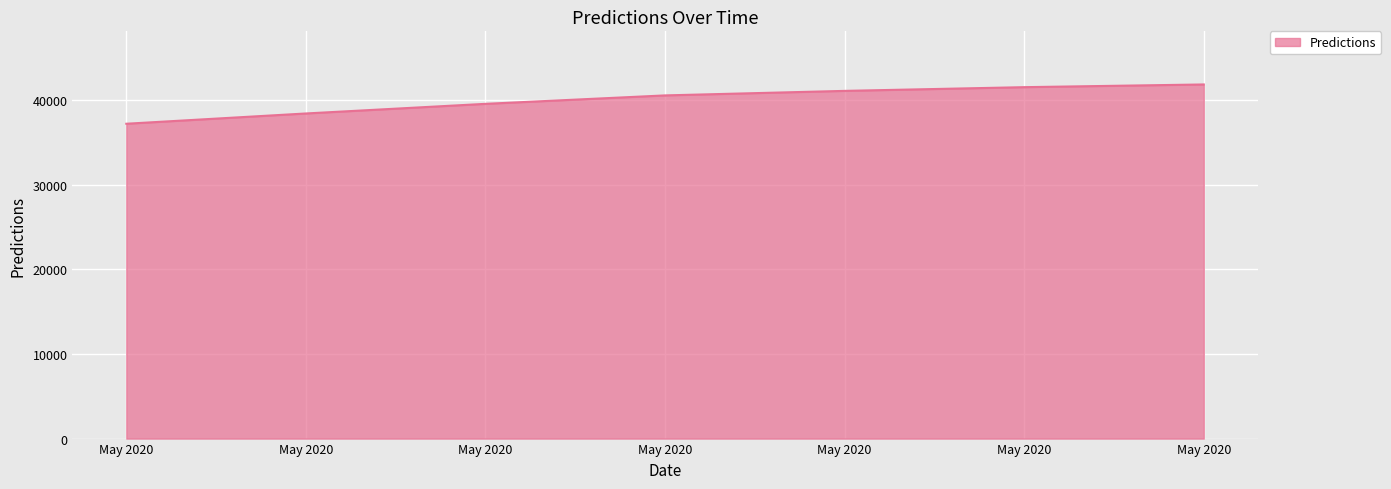

What is the difference between the second highest and second lowest values?

3110.3